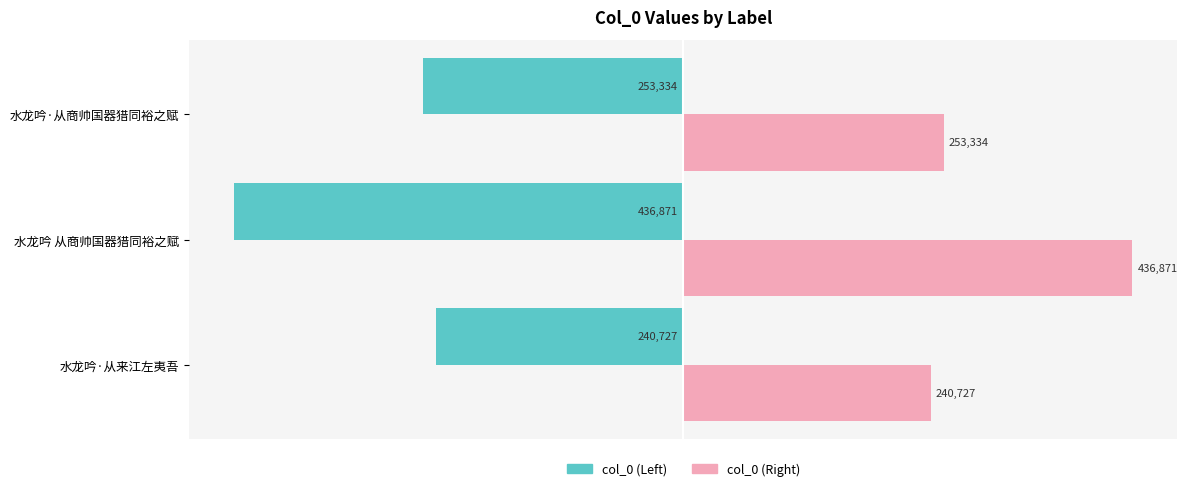

What is the greatest value displayed?

436871